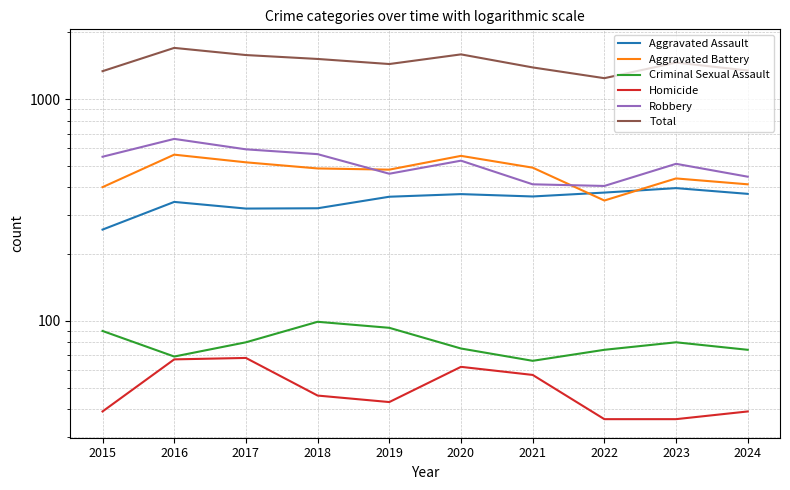

At which label does Total first exceed 1463?

2016